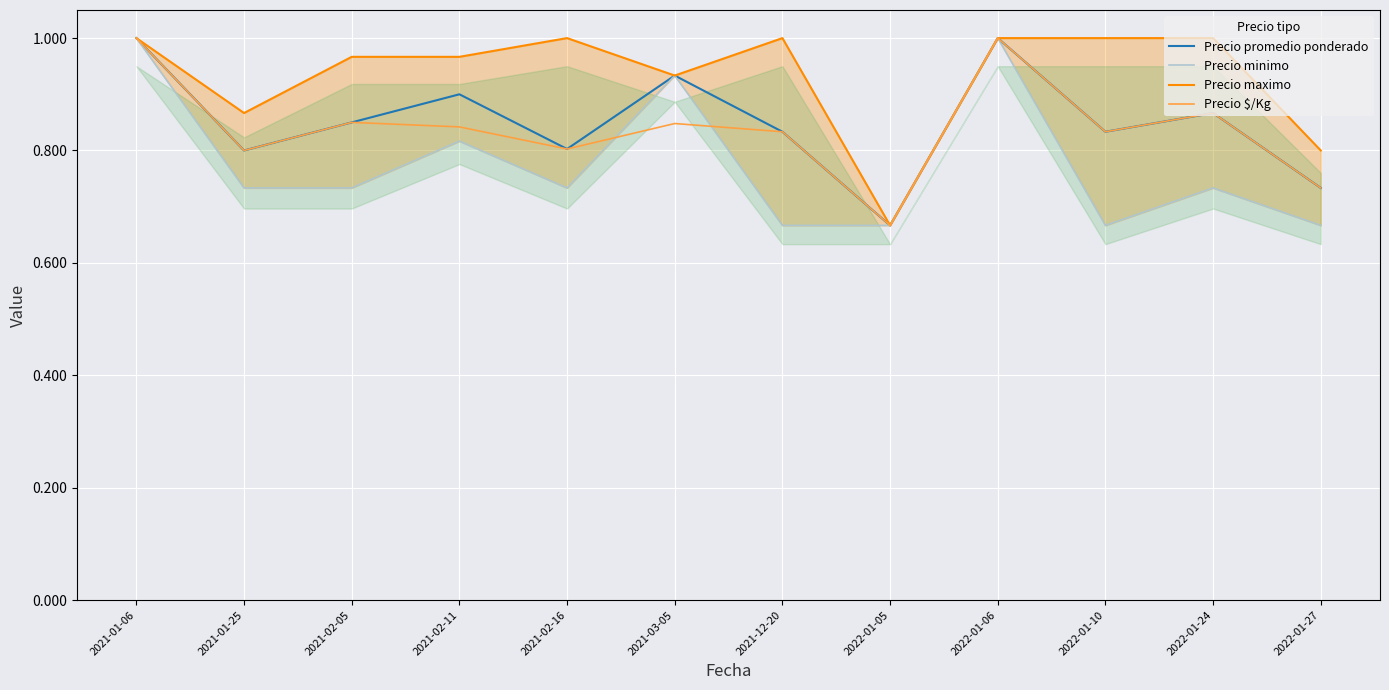

True or false: Precio $/Kg has more than 1 points higher than both neighbors.

True